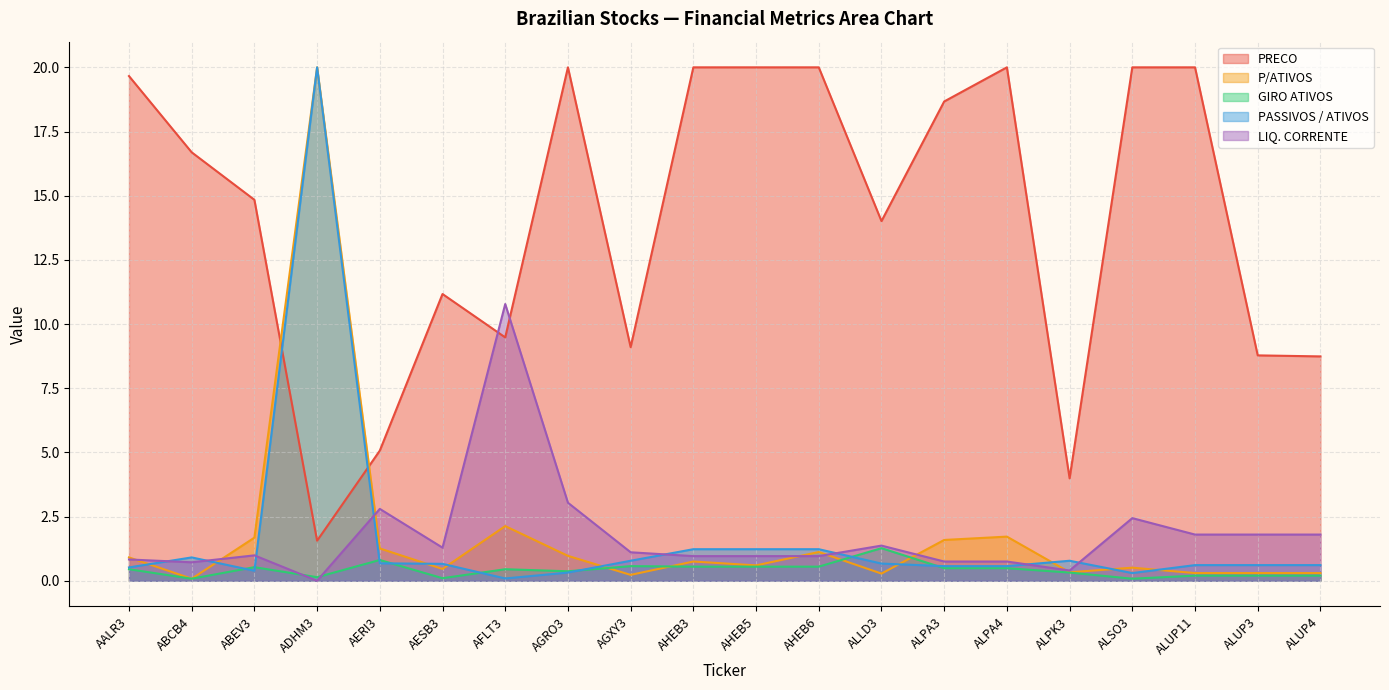

The value of GIRO ATIVOS at AESB3 is 0.1. True or false?

True